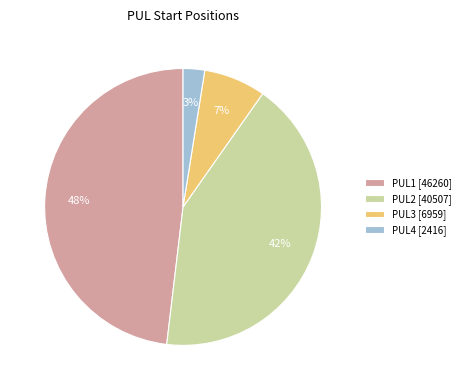

How many slices are in this pie chart?

4